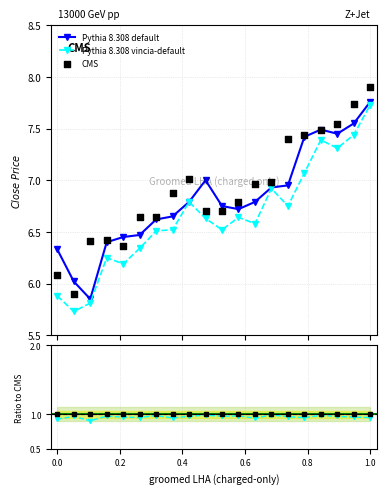

What is the value of the Pythia 8.308 vincia-default point at the 14th from the left?

6.9